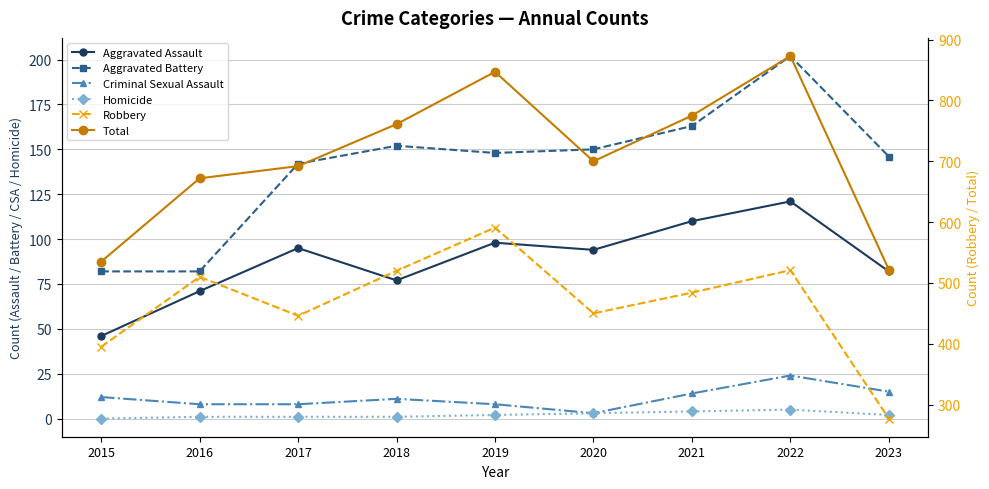

True or false: Aggravated Battery and Criminal Sexual Assault cross at least once.

False